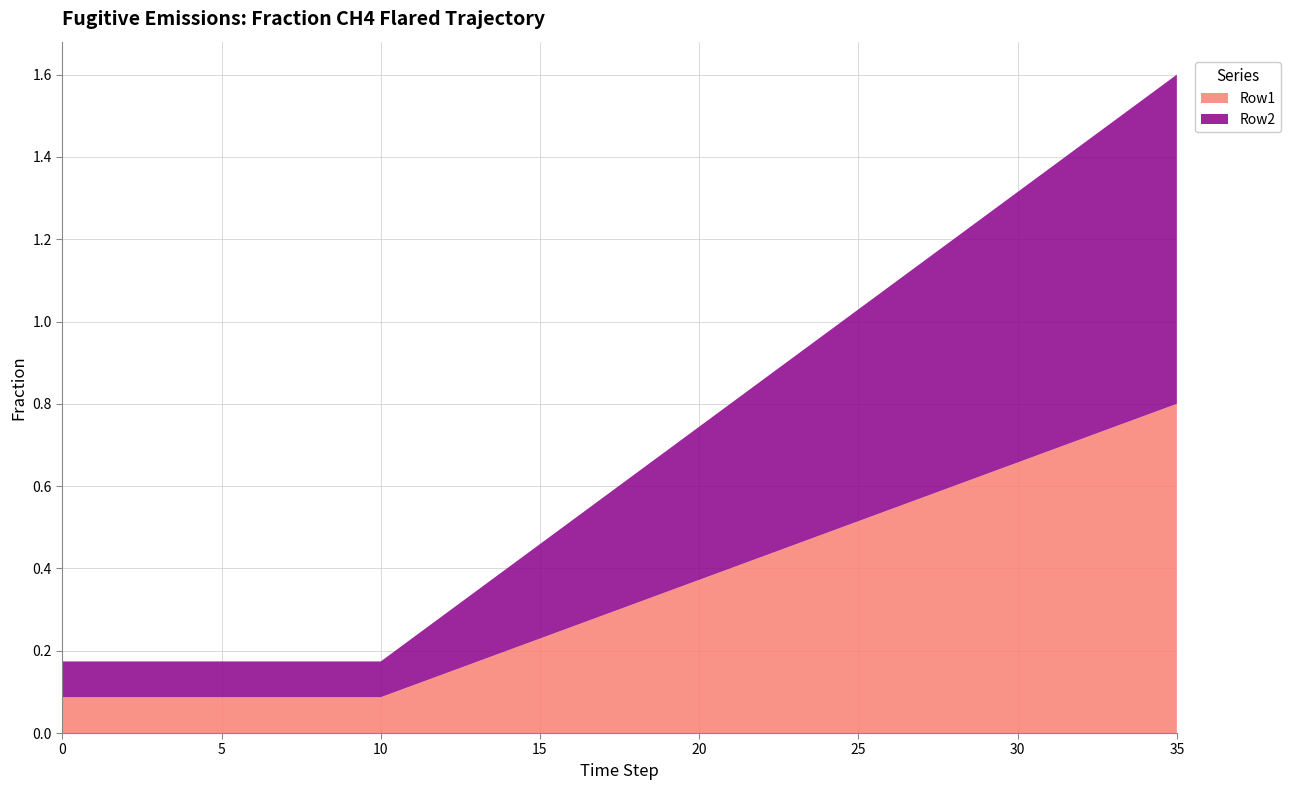

Reading left to right, extract all data points from this chart.

Row1: 0.1	0.1	0.1	0.1	0.1	0.1	0.1	0.1	0.1	0.1	0.1	0.1	0.1	0.2	0.2	0.2	0.3	0.3	0.3	0.3	0.4	0.4	0.4	0.5	0.5	0.5	0.5	0.6	0.6	0.6	0.7	0.7	0.7	0.7	0.8	0.8
Row2: 0.1	0.1	0.1	0.1	0.1	0.1	0.1	0.1	0.1	0.1	0.1	0.1	0.1	0.2	0.2	0.2	0.3	0.3	0.3	0.3	0.4	0.4	0.4	0.5	0.5	0.5	0.5	0.6	0.6	0.6	0.7	0.7	0.7	0.7	0.8	0.8